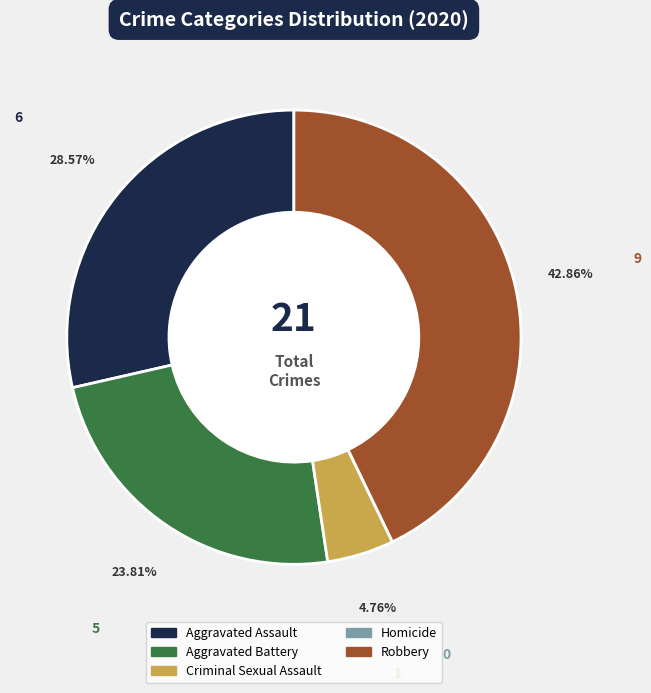

Which category has the biggest portion of the pie?

Robbery